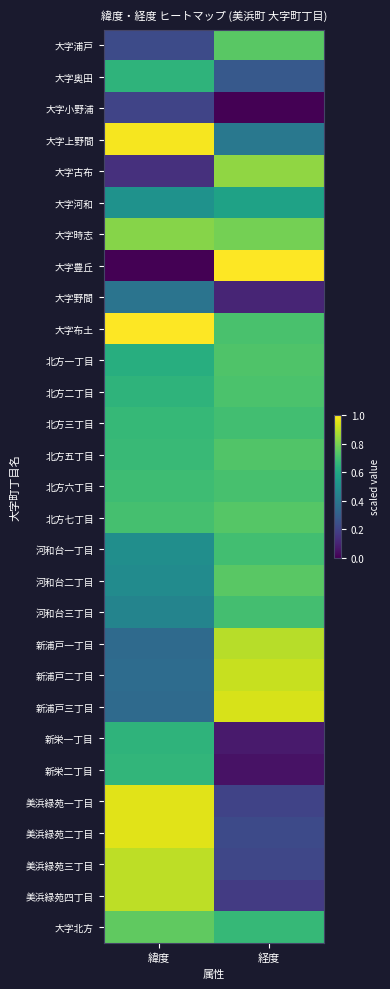

Between 緯度 and 経度, which is larger?

経度